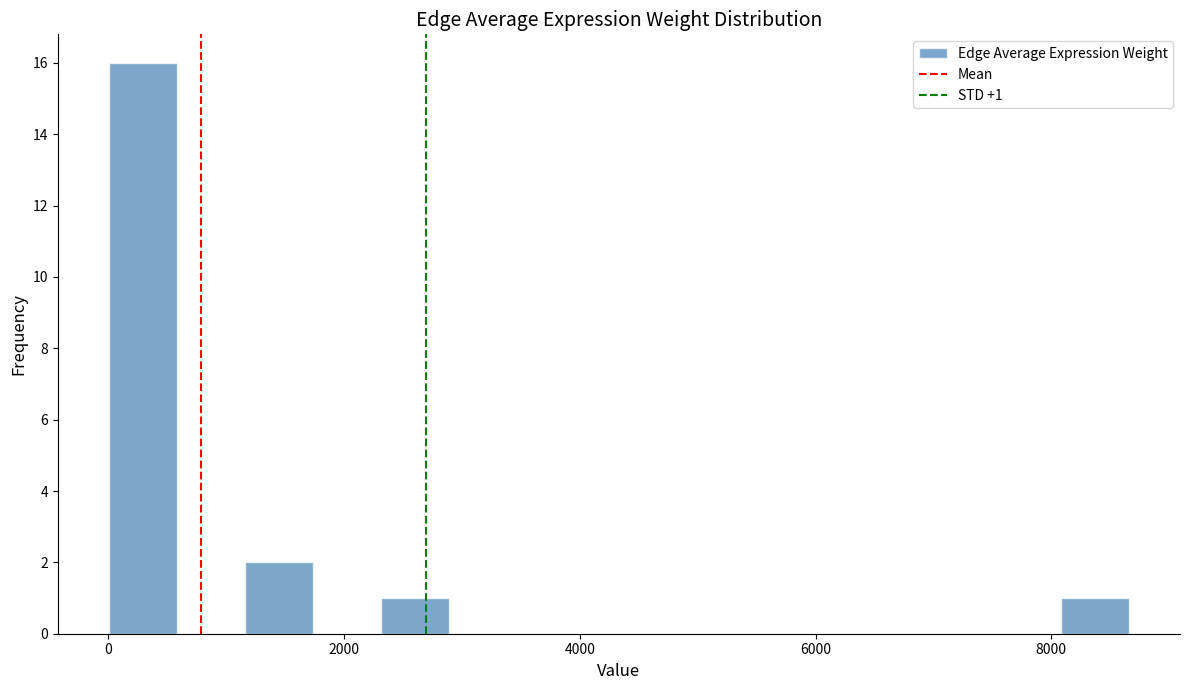

Read against the x-axis, roughly where is the centre of the tallest bar?

200